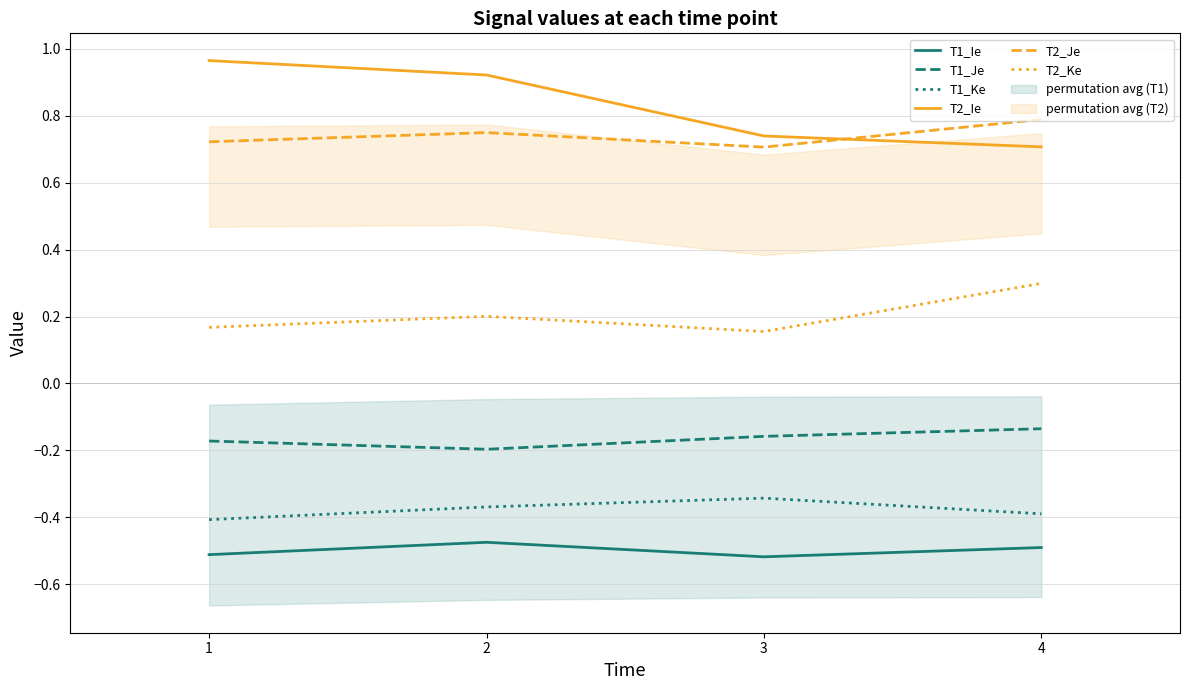

Reading left to right, what are all the values shown in this chart?

T1_Ie: -0.5	-0.5	-0.5	-0.5
T1_Je: -0.2	-0.2	-0.2	-0.1
T1_Ke: -0.4	-0.4	-0.3	-0.4
T2_Ie: 1.0	0.9	0.7	0.7
T2_Je: 0.7	0.7	0.7	0.8
T2_Ke: 0.2	0.2	0.2	0.3